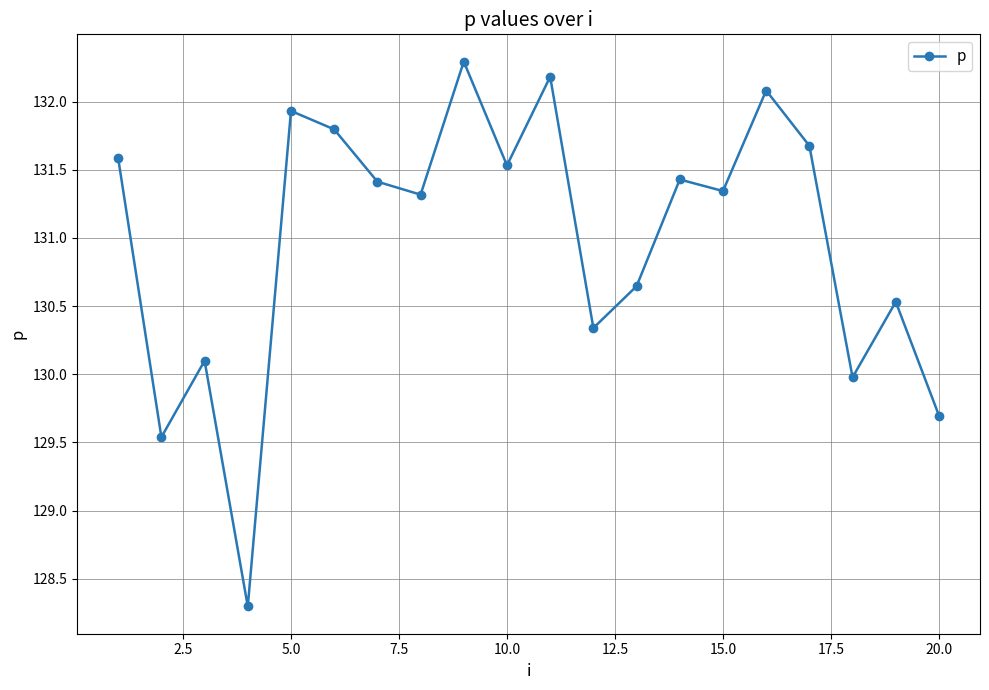

What is the smallest value displayed?

128.3